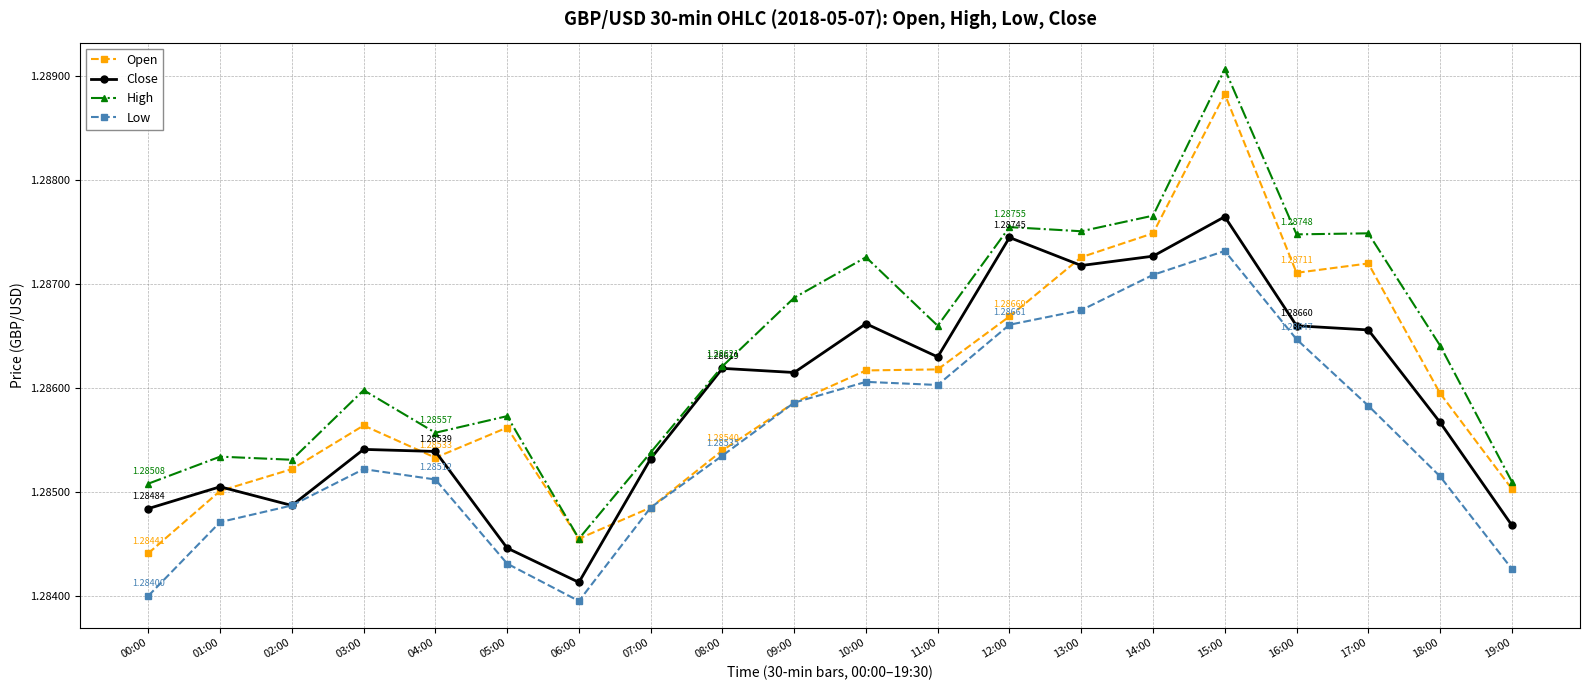

How many lines are shown in the chart?

4